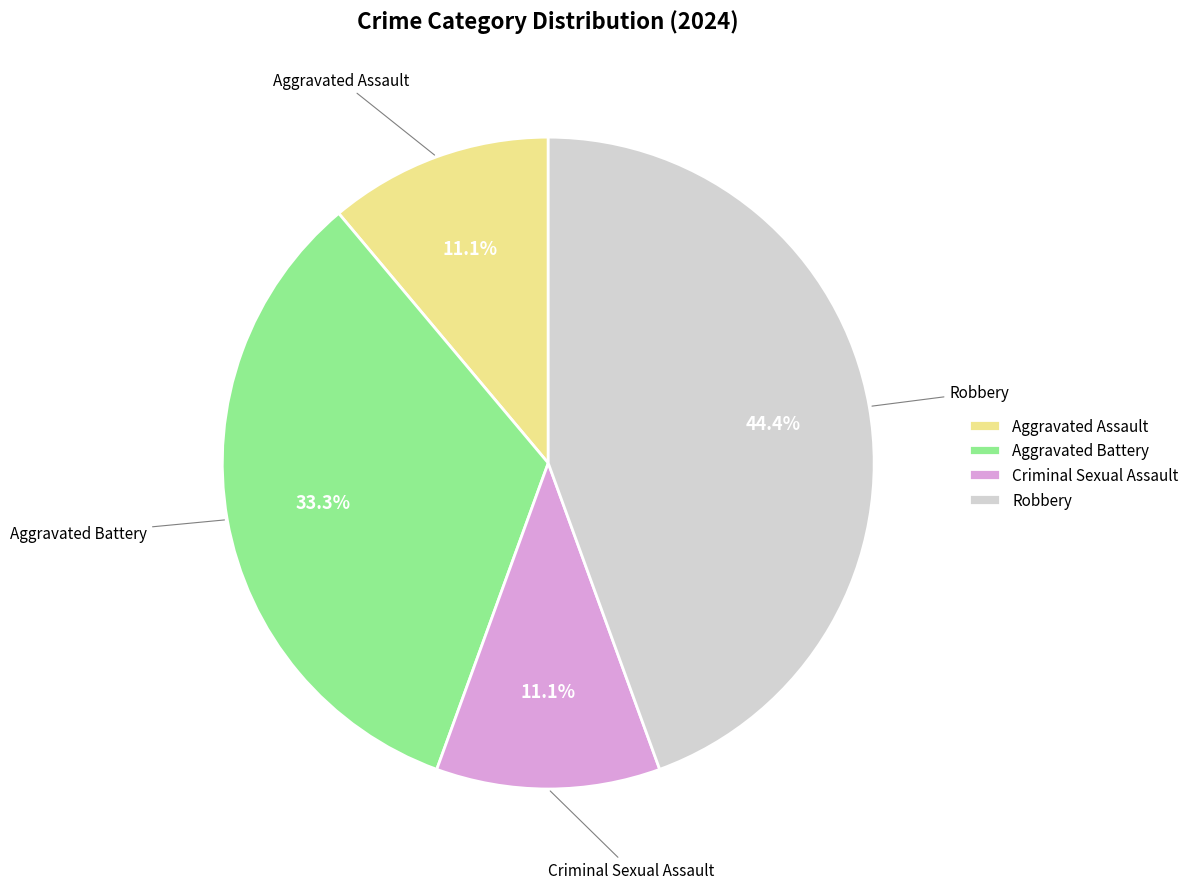

To the nearest percent, what is the combined percentage of Aggravated Assault and Criminal Sexual Assault?

22%